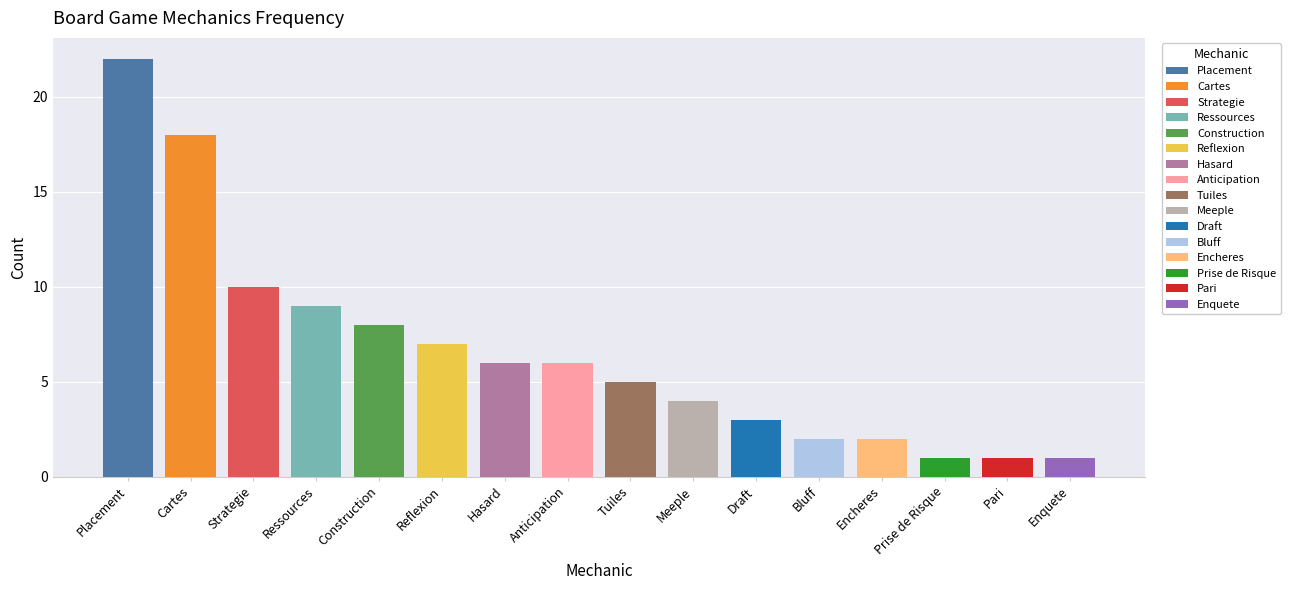

How many distinct data groups are displayed?

1